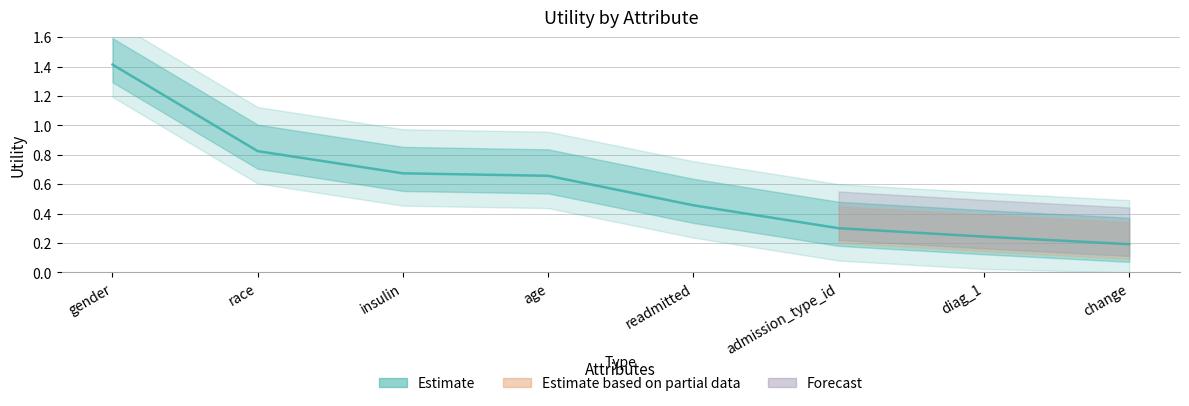

Which label corresponds to the largest value in the chart?

gender